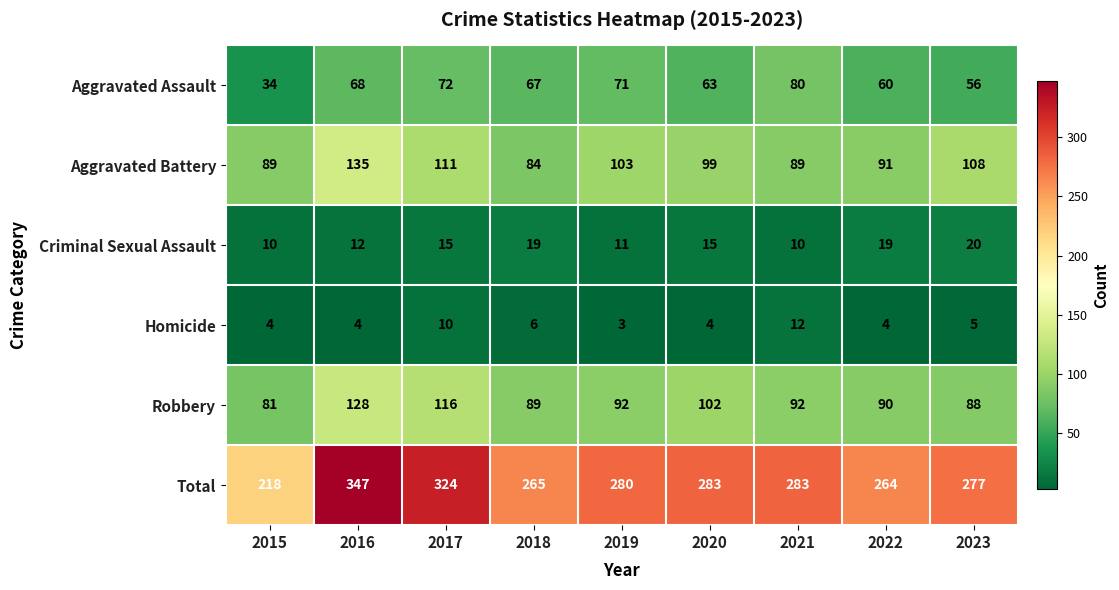

What is the highest value of the Criminal Sexual Assault series?

20